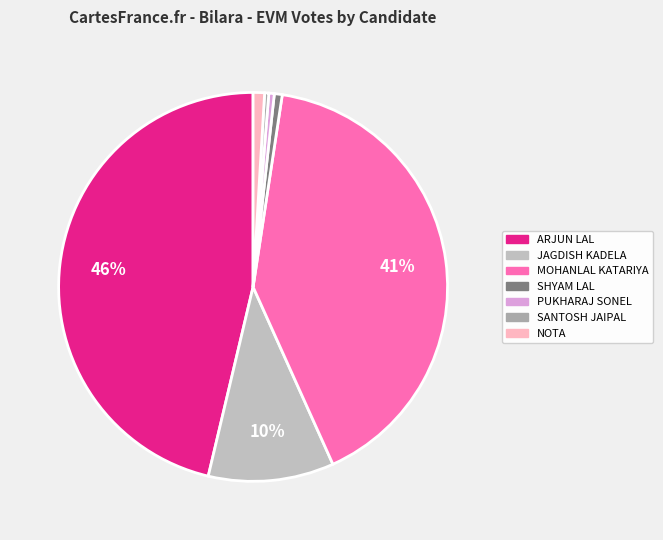

To the nearest percent, what is the difference between the largest and smallest slice percentages?

46%